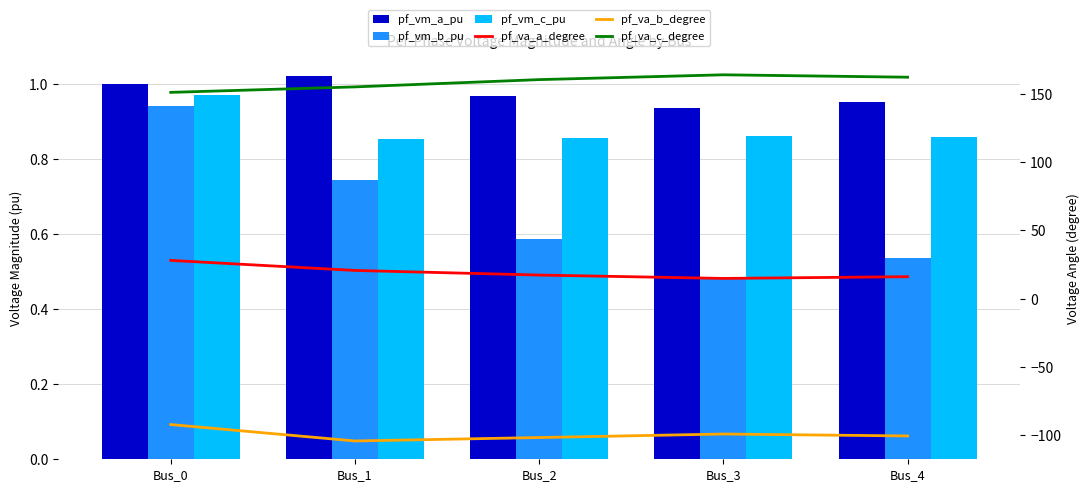

What is the sum of the pf_va_c_degree values at Bus_2 and Bus_3?

324.2